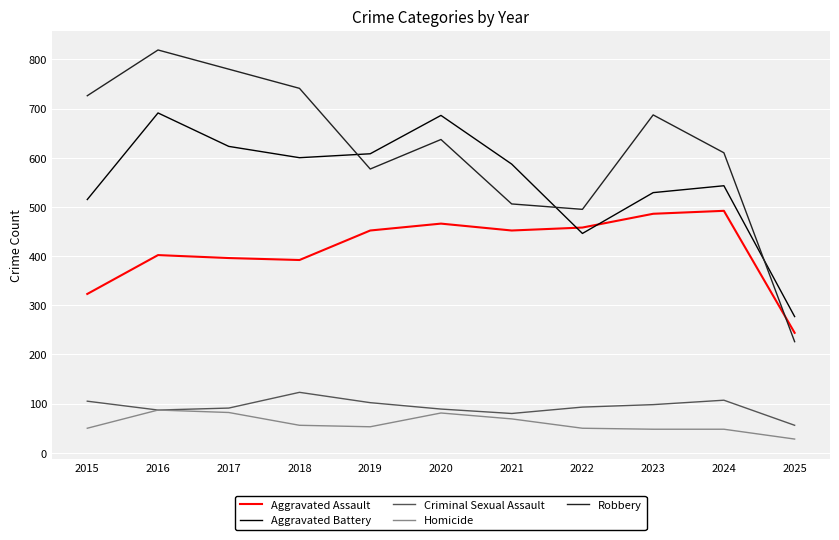

True or false: Aggravated Assault and Homicide cross at least once.

False